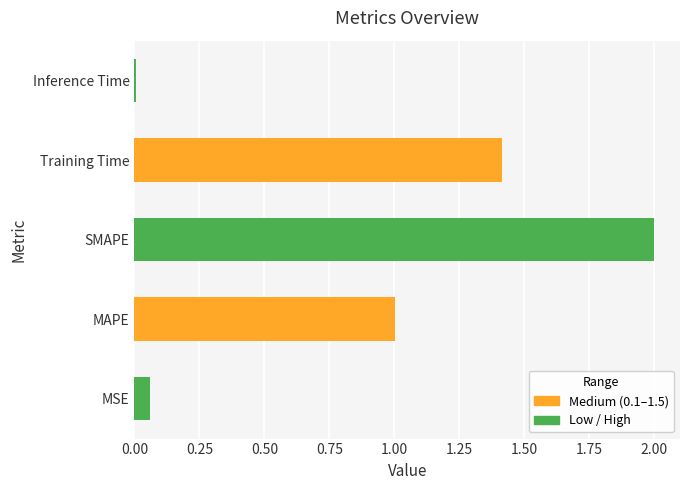

Which label corresponds to the largest value in the chart?

SMAPE